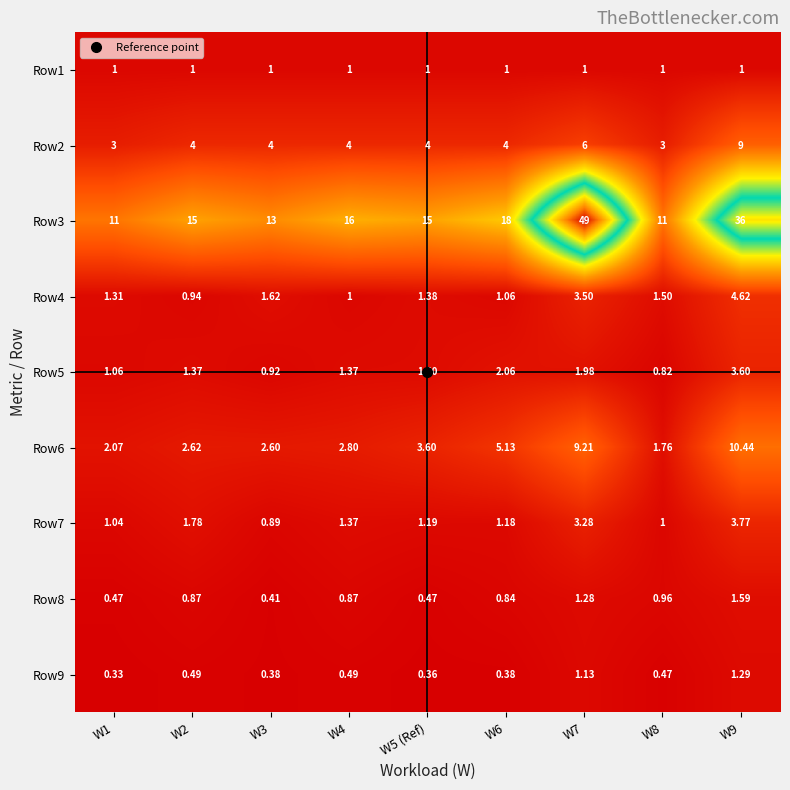

Rank the series by their maximum value, from lowest to highest.

Row1, Row9, Row8, Row5, Row7, Row4, Row2, Row6, Row3